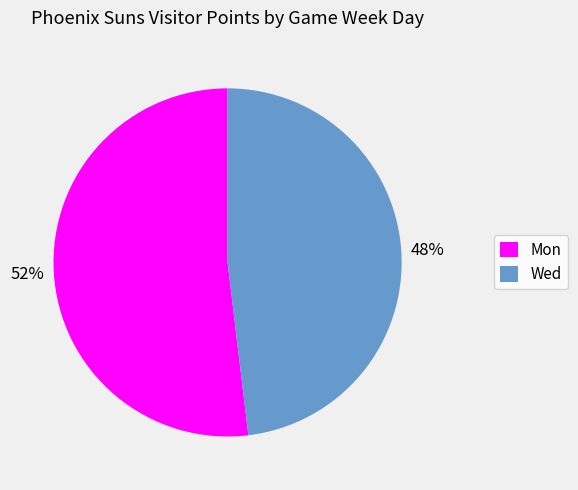

Is Wed the majority of the pie?

No